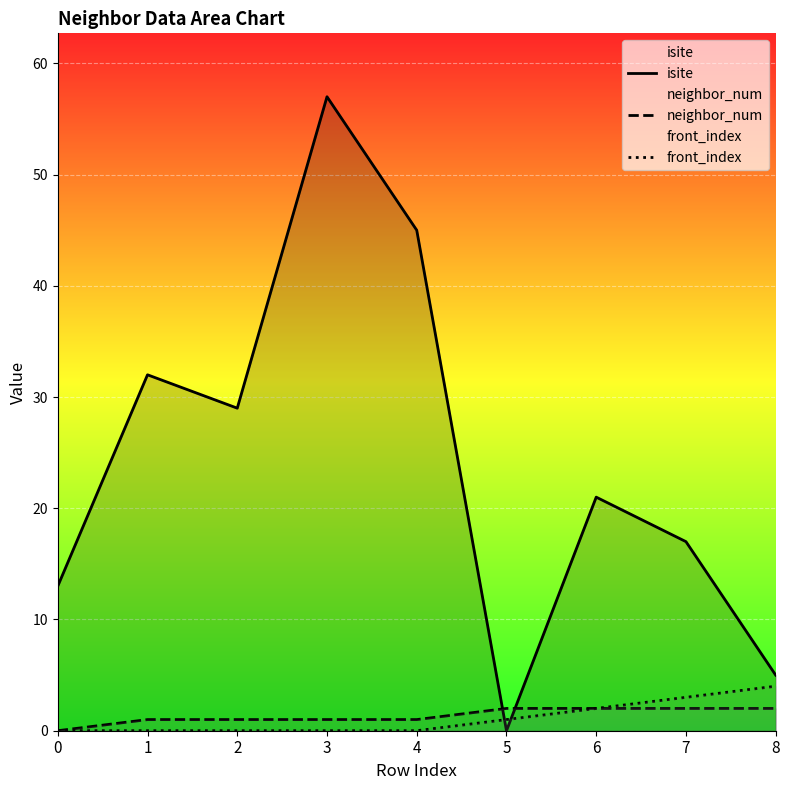

Count the front_index values in the range 0 to 2.

7